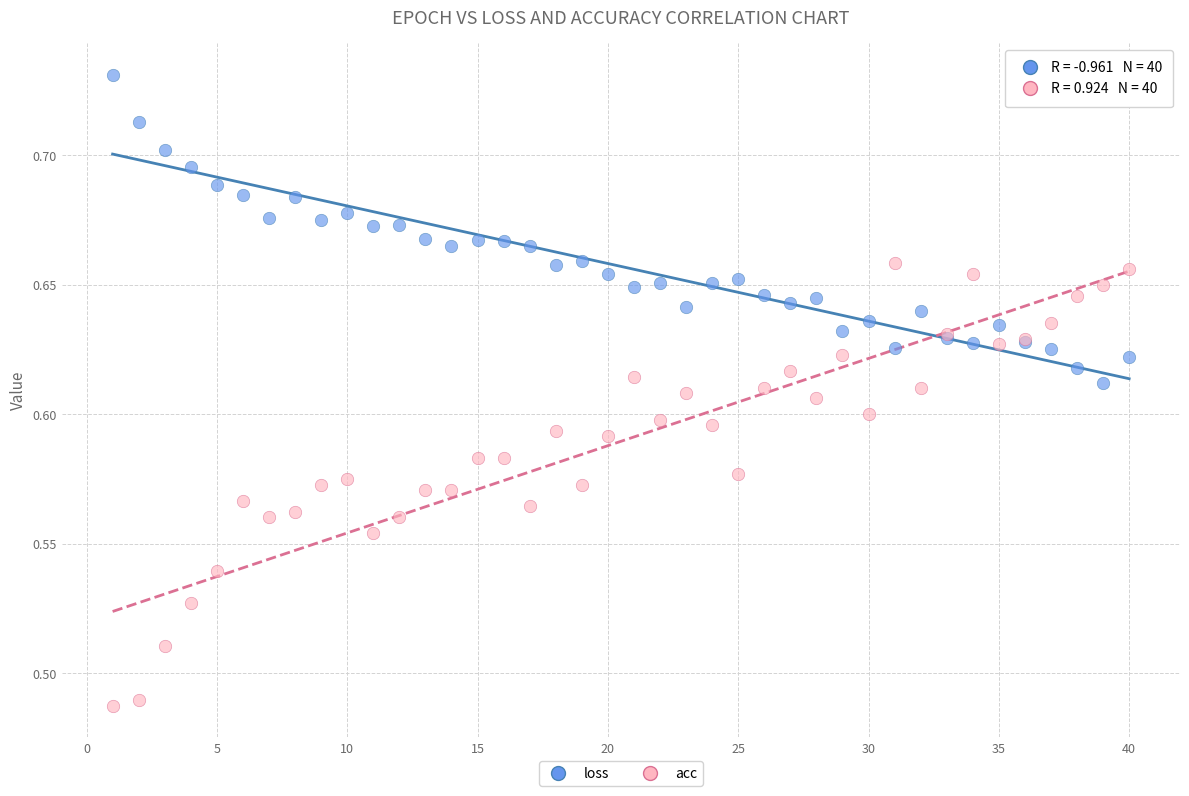

Which series has the largest Y range (max minus min)?

acc